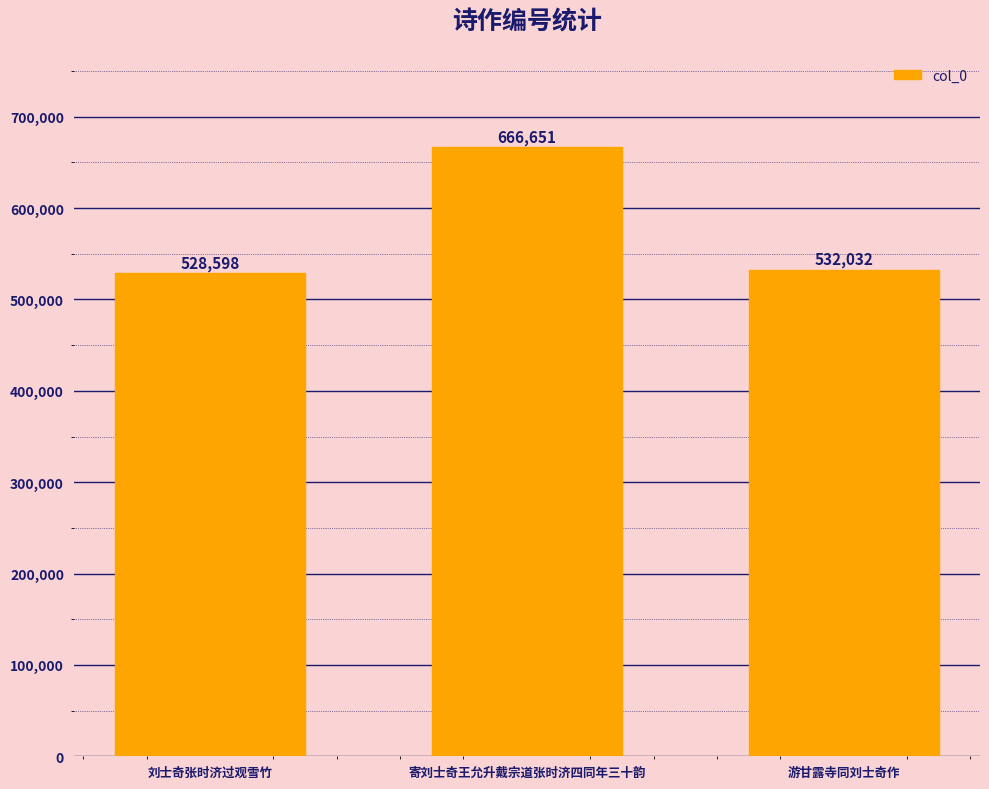

How many distinct data groups are displayed?

1